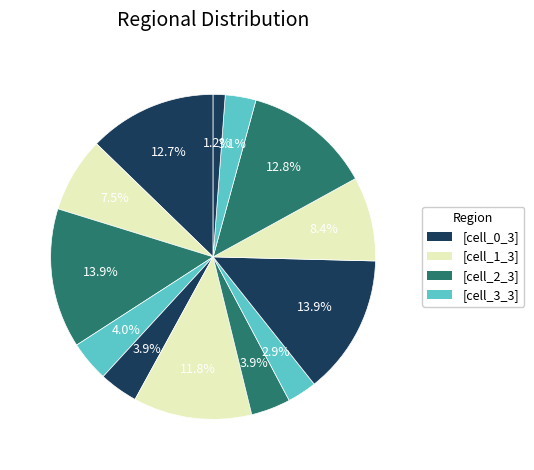

Rank the categories by value from lowest to highest.

cell_12_3, cell_7_3, cell_11_3, cell_4_3, cell_6_3, cell_3_3, cell_1_3, cell_9_3, cell_5_3, cell_0_3, cell_10_3, cell_2_3, cell_8_3